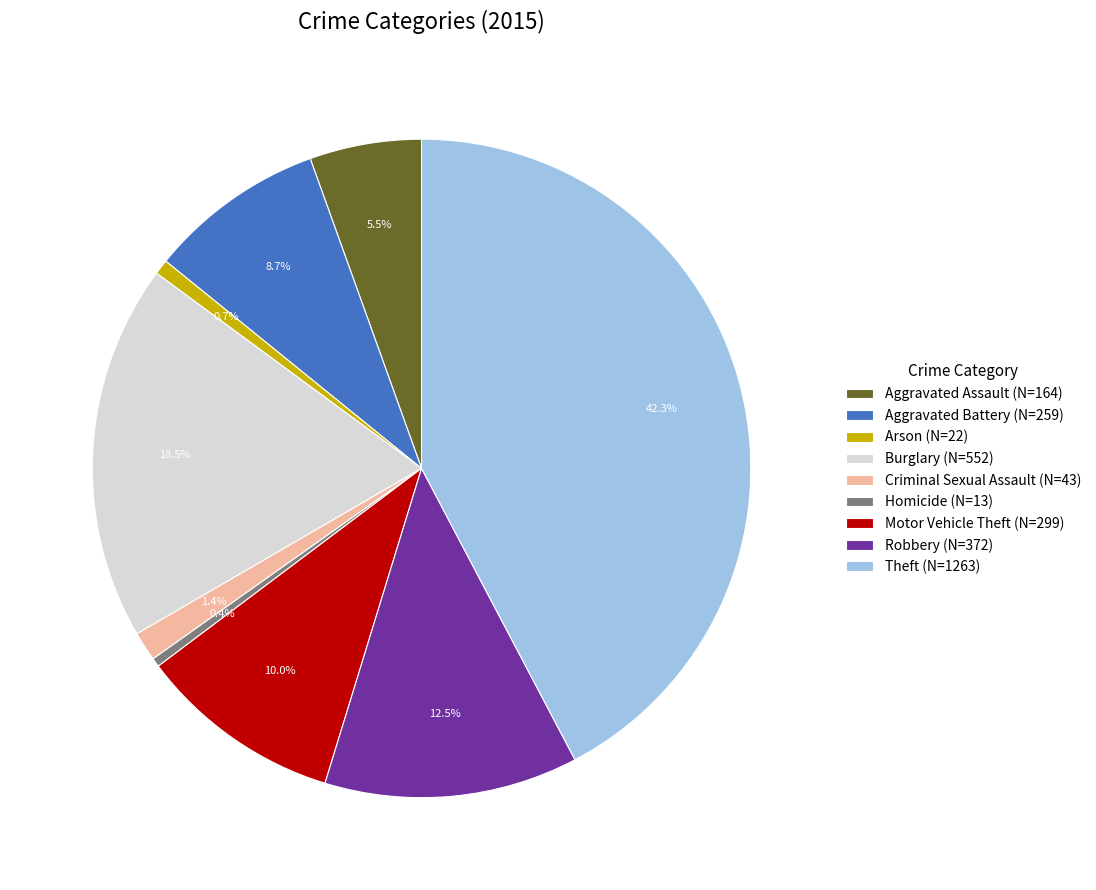

Combined, do Theft (N=1263) and Homicide (N=13) account for over 50%?

No